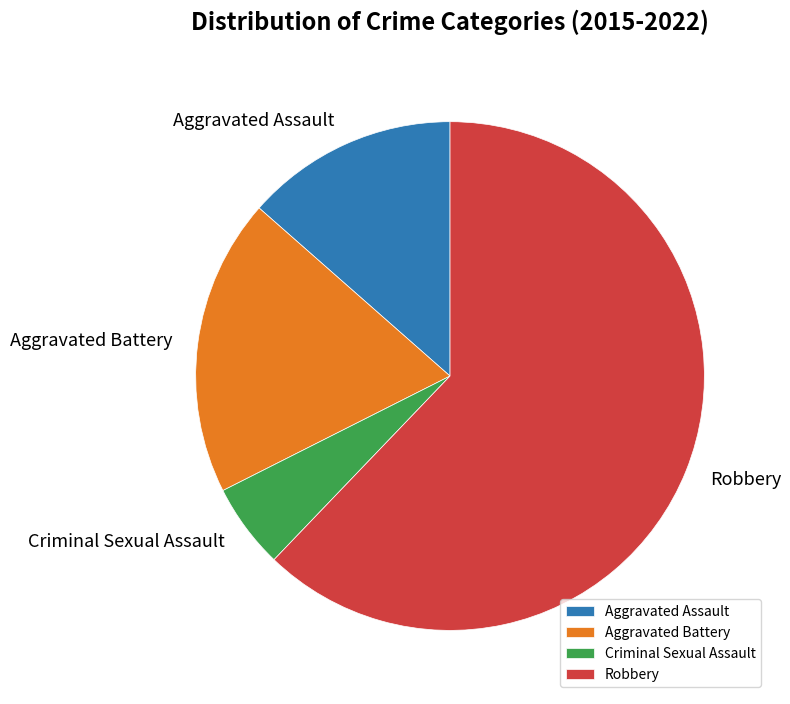

Between Aggravated Assault and Aggravated Battery, which is larger?

Aggravated Battery